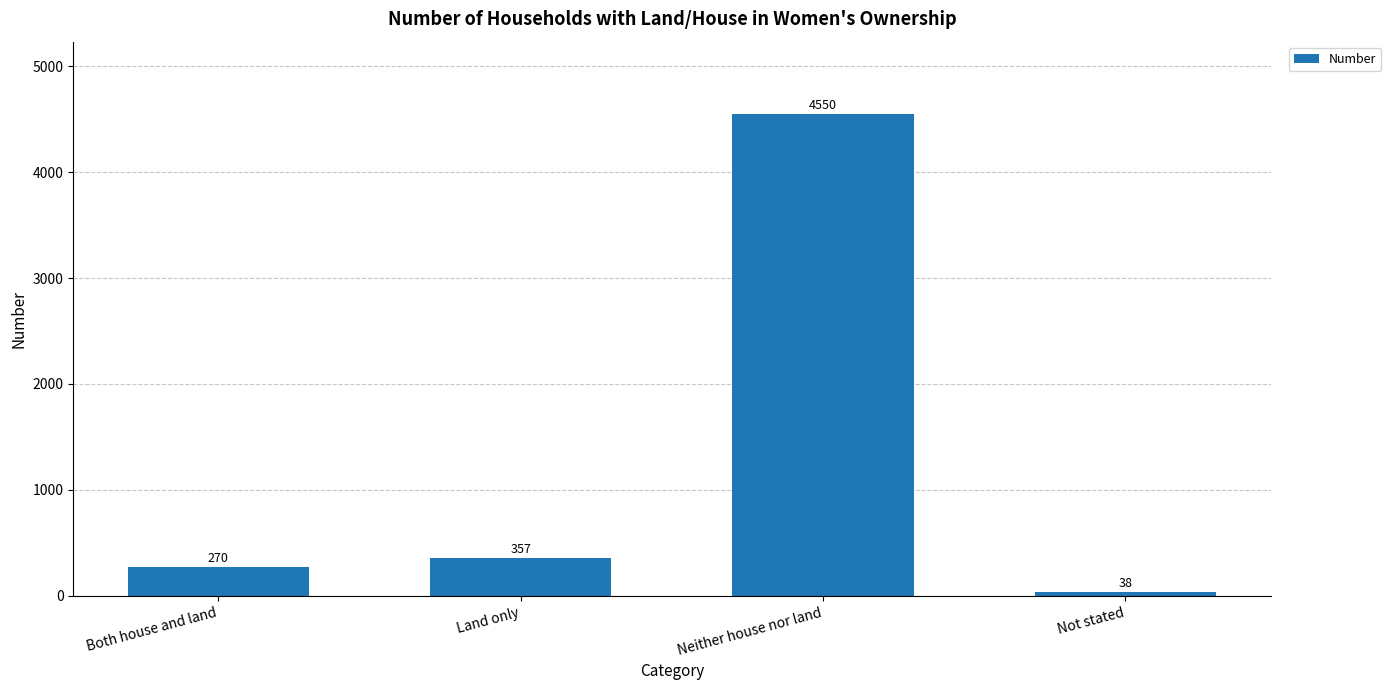

Reading right to left, list all the values displayed in this chart.

Not stated=38	Neither house nor land=4550	Land only=357	Both house and land=270